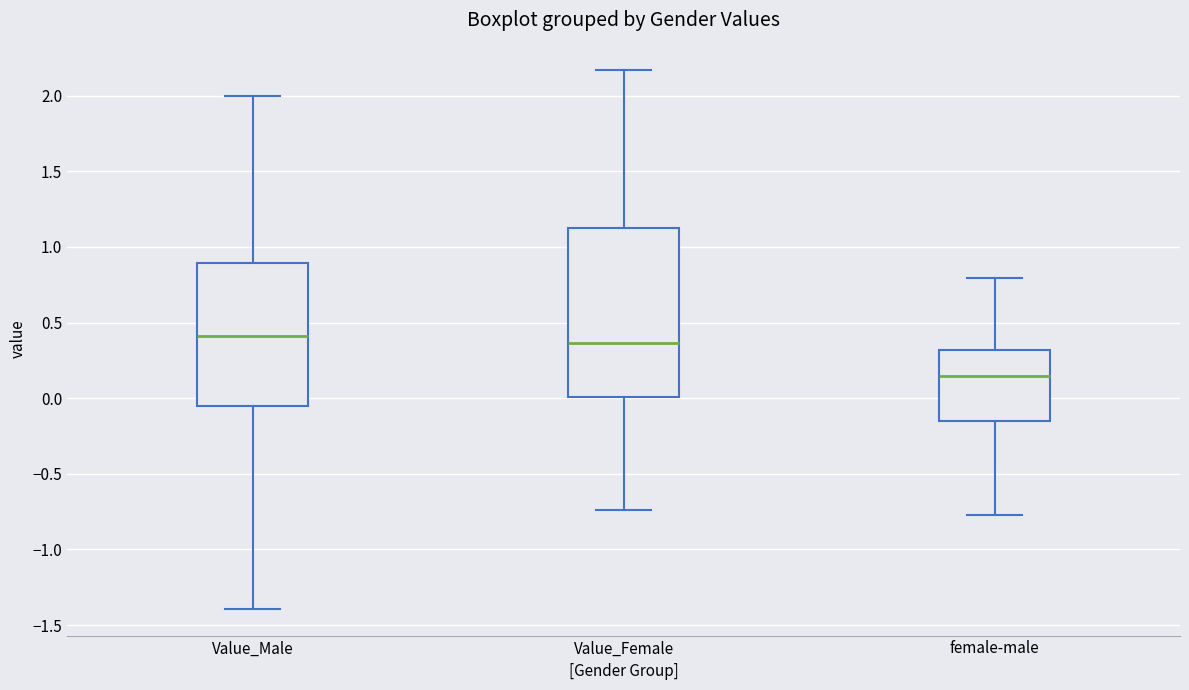

Where does the lower whisker of the box for female-male end on the y-axis? The values are not printed on the chart, so give them approximately, as read against the axis.

-0.75